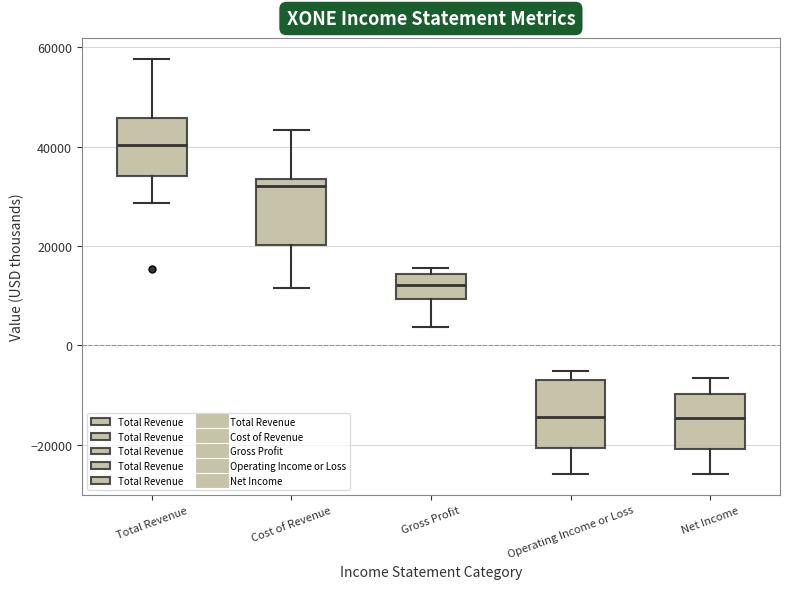

Reading left to right, transcribe this box plot: for each box, give where its median line is, the range the box spans, and where its two whiskers end, as read against the y-axis. The values are not printed on the chart, so give them approximately, as read against the axis.

Total Revenue: median 40000, box 34000 to 46000, whiskers 28000 to 58000
Cost of Revenue: median 32000, box 20000 to 34000, whiskers 12000 to 44000
Gross Profit: median 12000, box 10000 to 14000, whiskers 4000 to 16000
Operating Income or Loss: median -14000, box -20000 to -6000, whiskers -26000 to -6000 (just above the box's upper edge)
Net Income: median -14000, box -20000 to -10000, whiskers -26000 to -6000